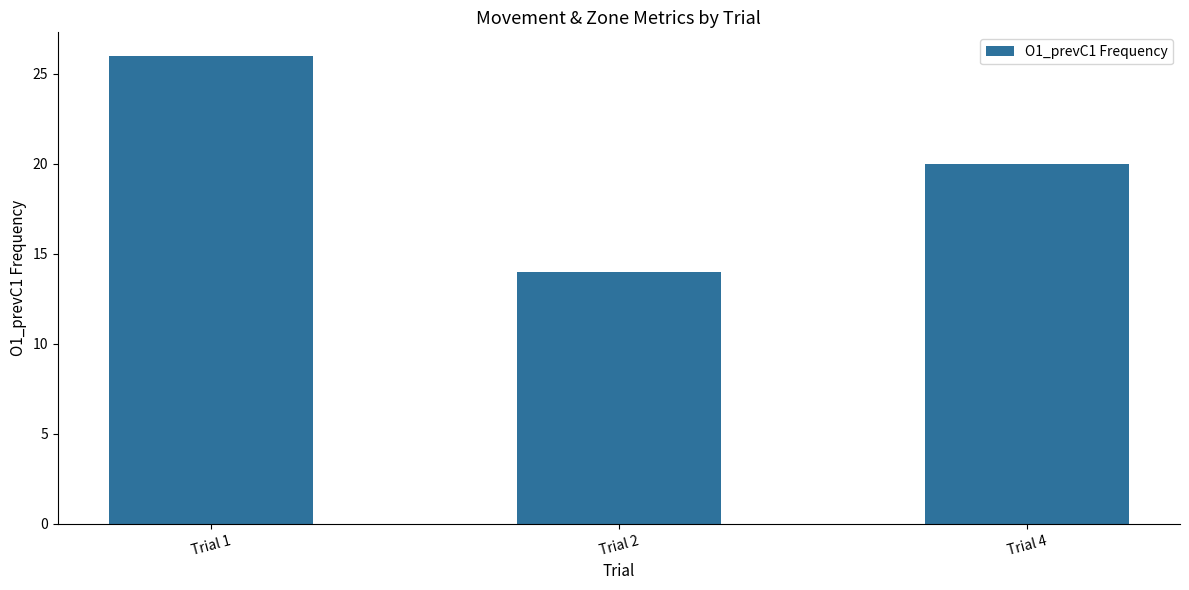

List the labels in order of value, smallest first.

Trial 2, Trial 4, Trial 1